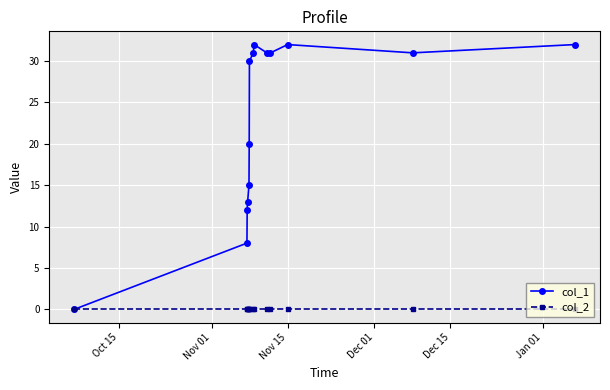

Which series has the largest total across all categories?

col_1